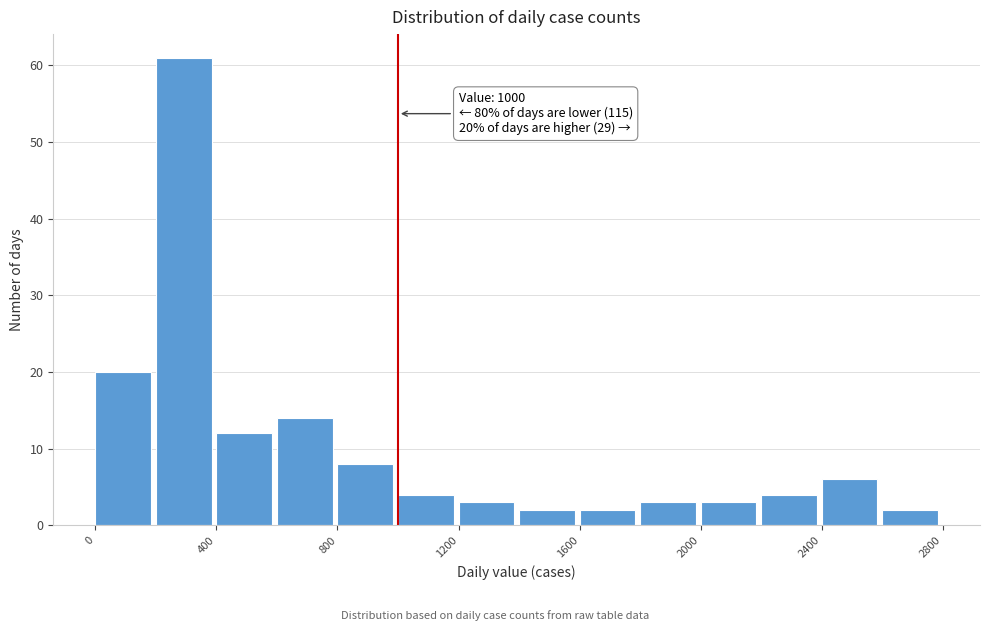

Over which range of the x-axis is the bar tallest?

200 to 400